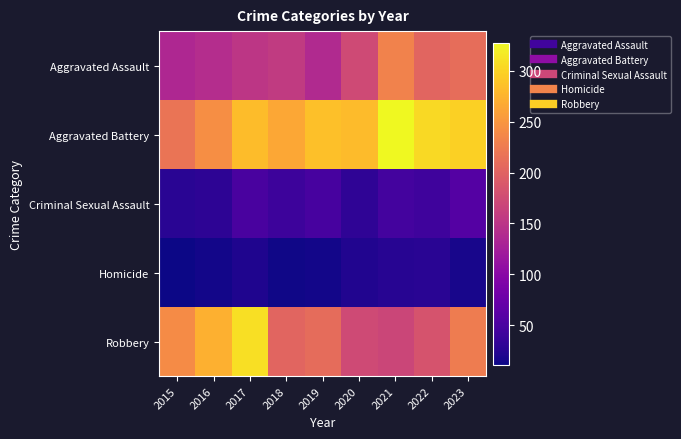

What is the difference between the highest and lowest values at 2019?

271